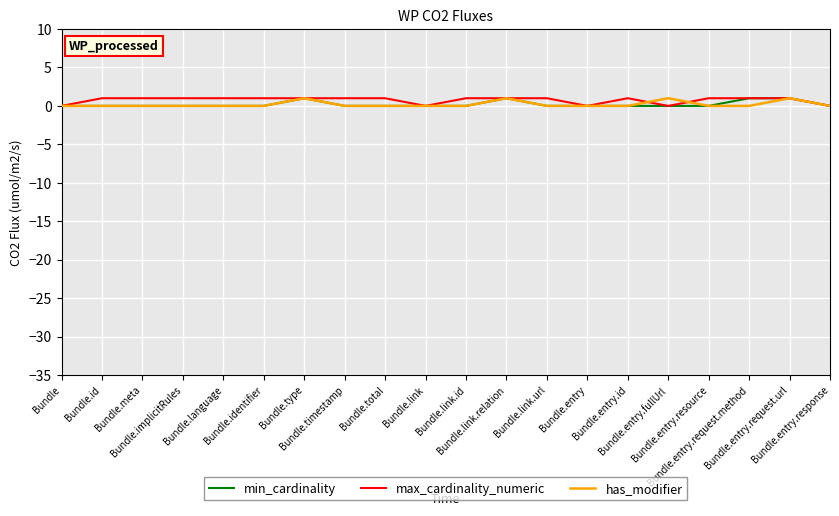

How many interior local peaks does the has_modifier series have?

4